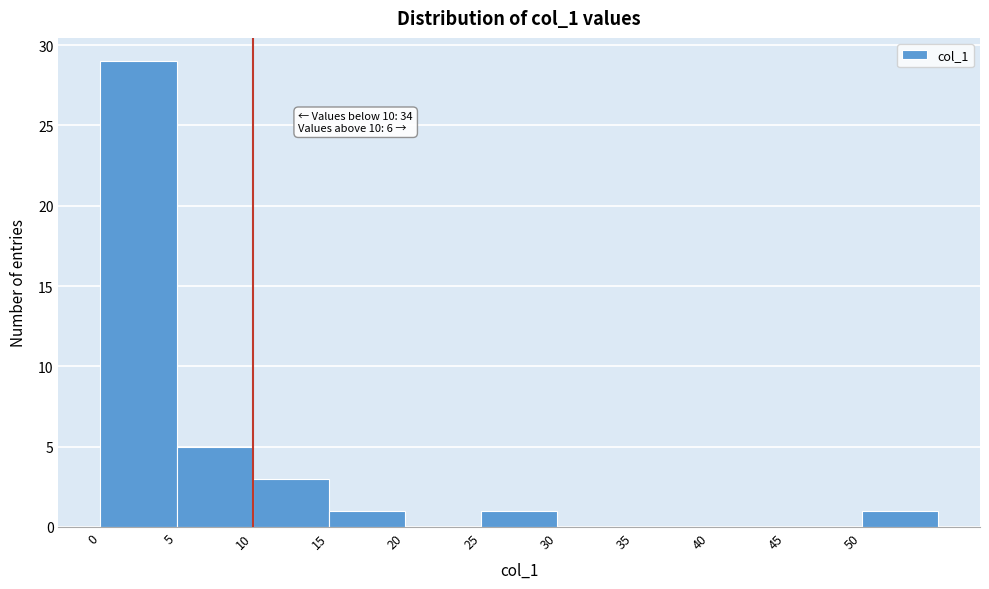

Over which range of the x-axis is the bar tallest?

0 to 5